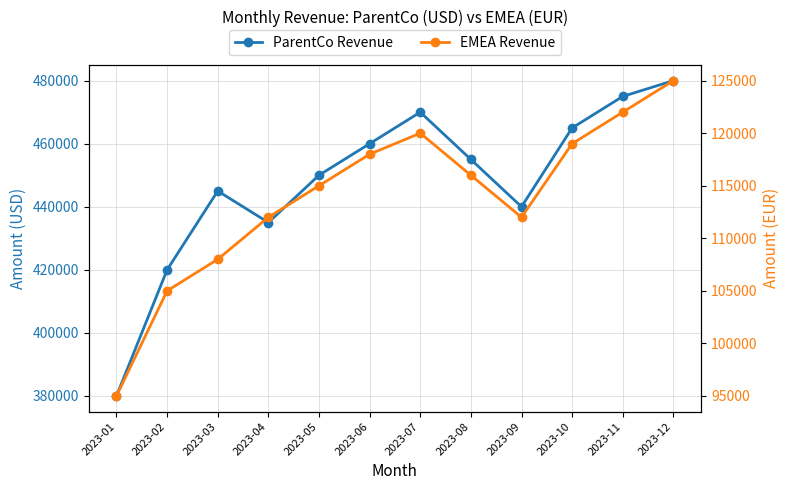

True or false: EMEA Revenue and ParentCo Revenue intersect in this chart.

False